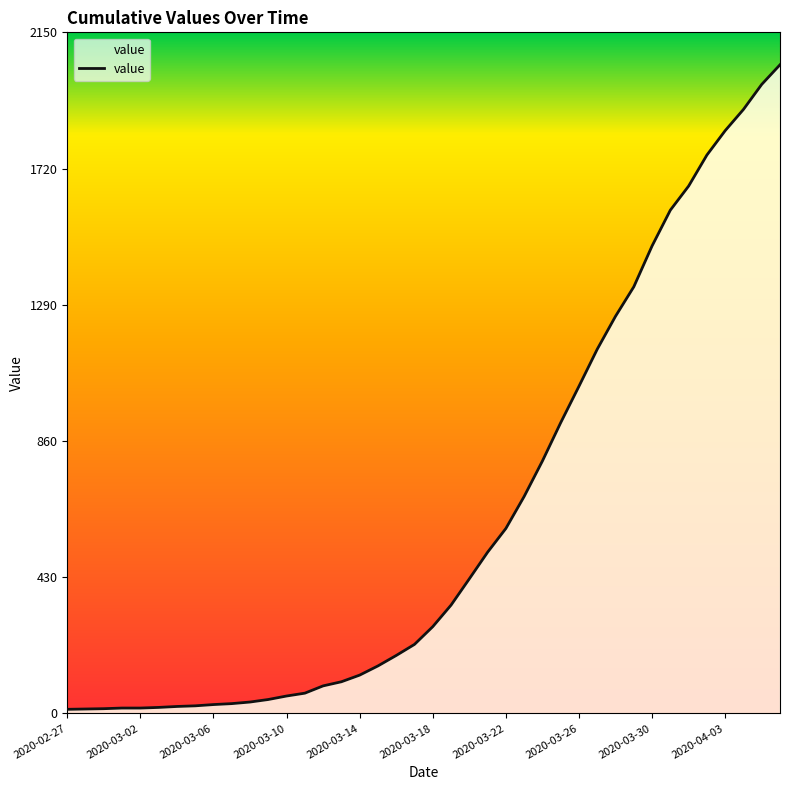

What is the greatest value displayed?

2048